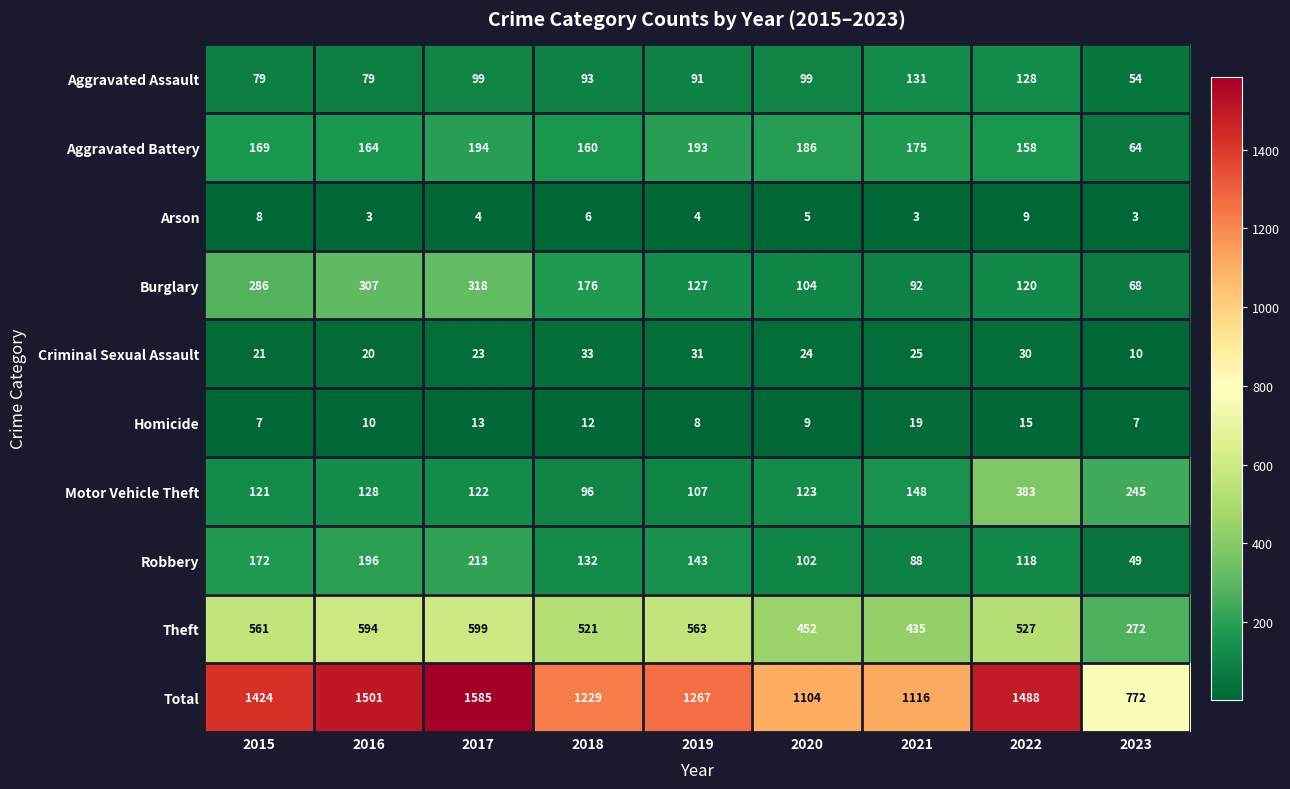

Which series changed the most between 2016 and 2017?

Total